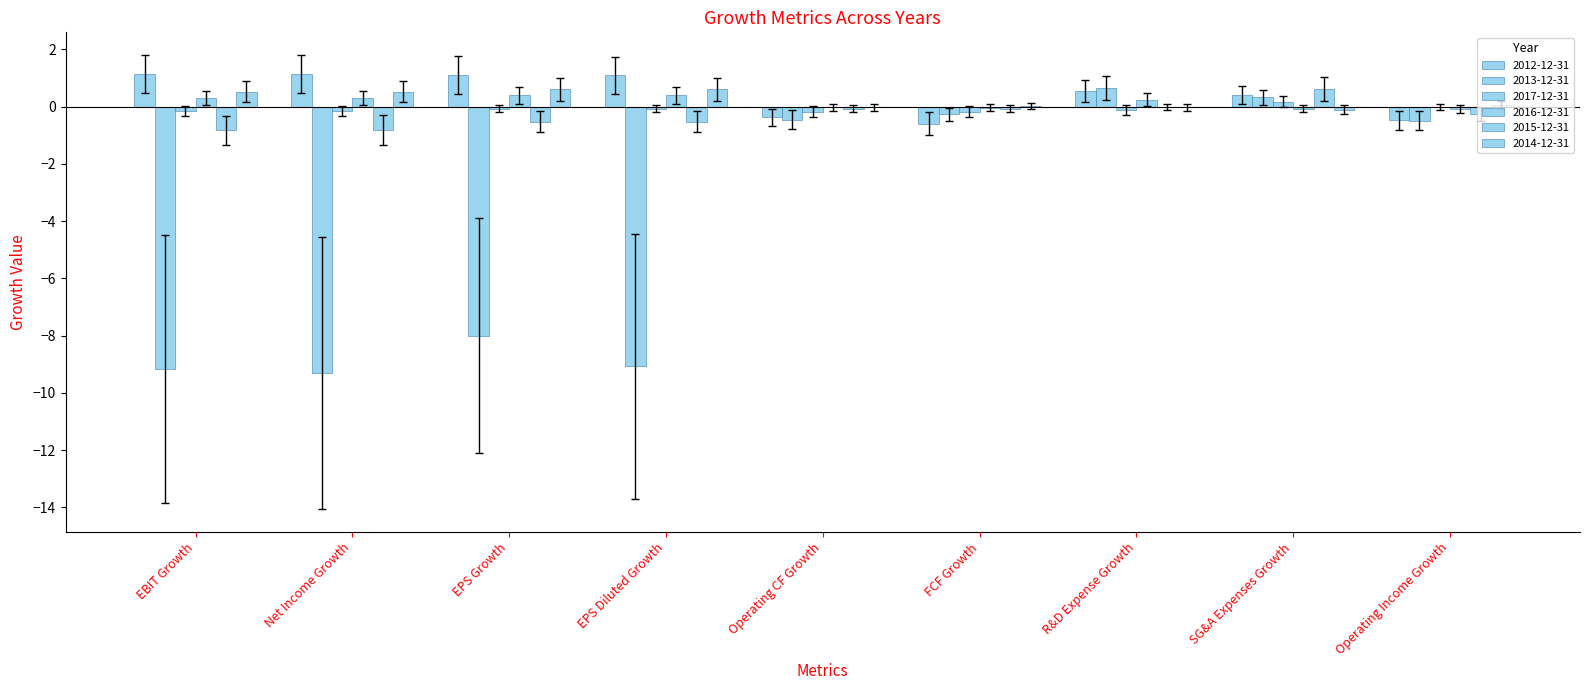

Between EPS Diluted Growth and Operating Income Growth, which series saw the biggest shift?

2013-12-31